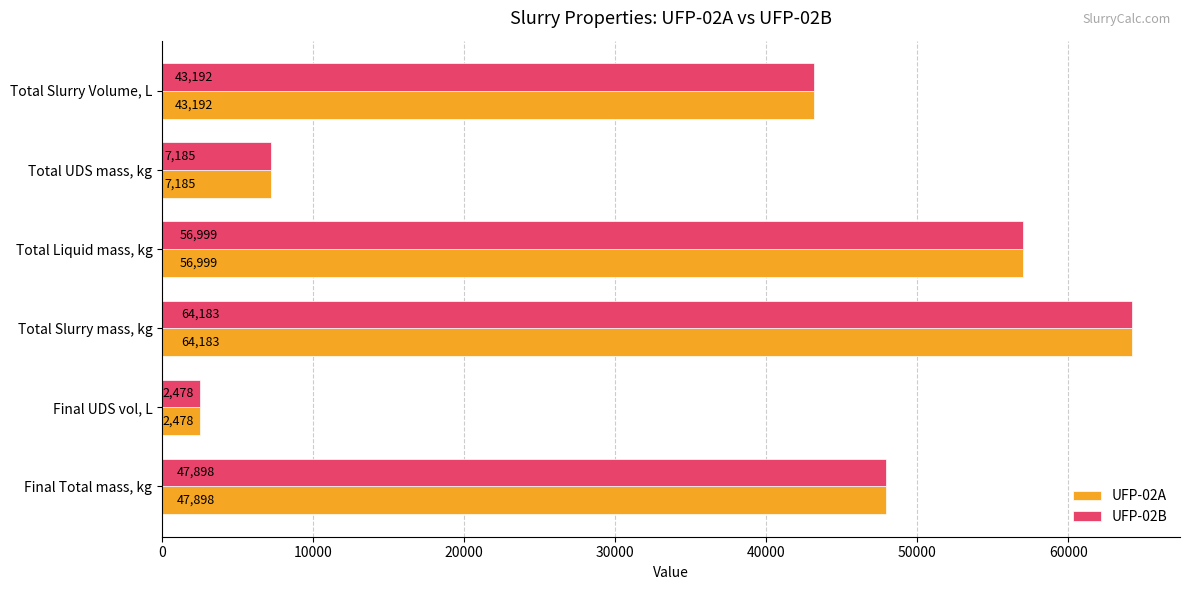

True or false: UFP-02B has a value of 7184.7 at Total UDS mass, kg.

True